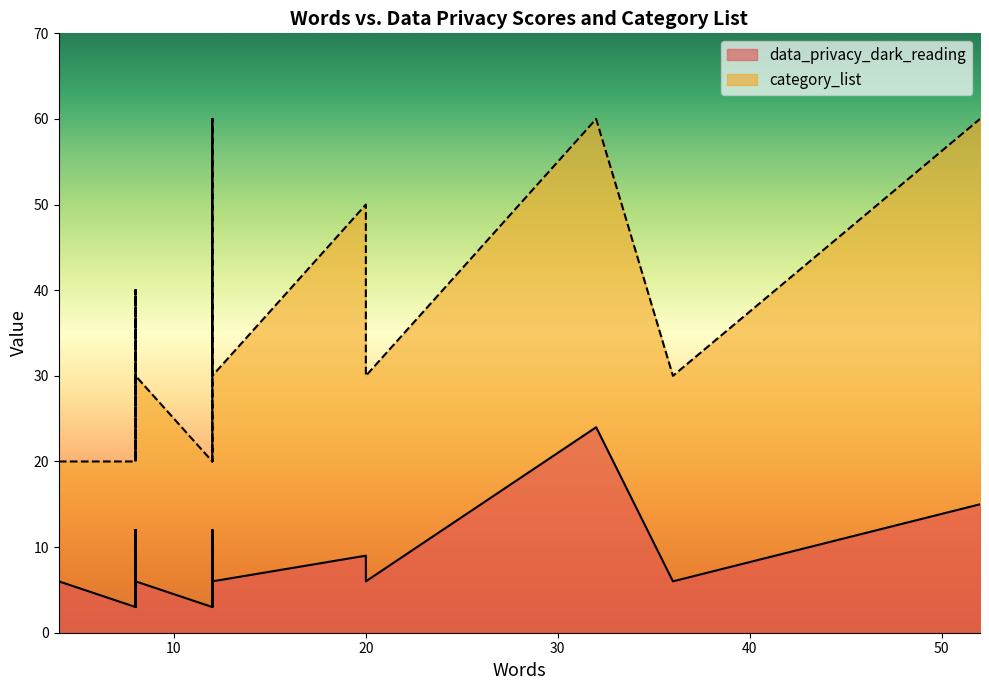

At which category is the sum across all series the highest?

32